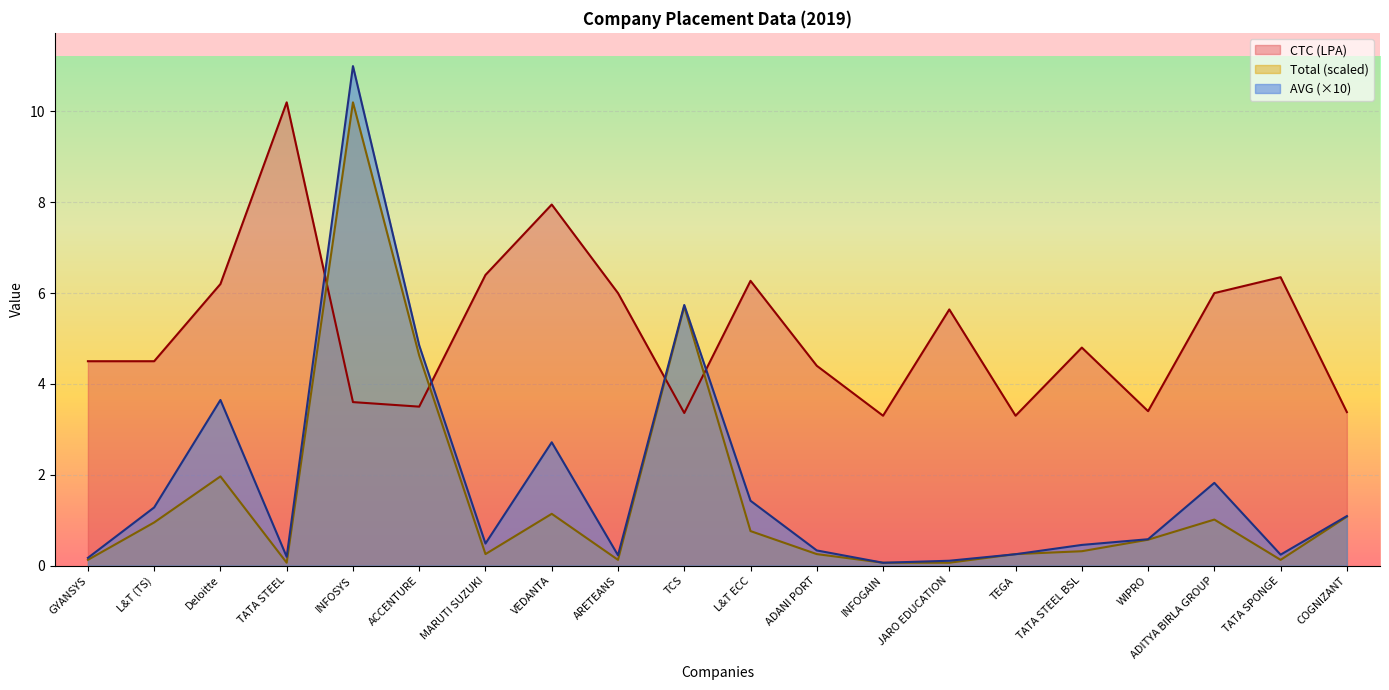

Is it true that CTC (LPA) equals 3.3 at TEGA?

True